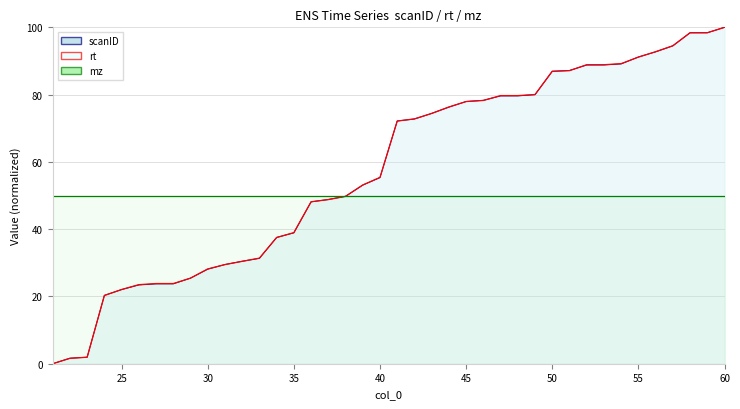

How many values in the scanID series are below 72?

20